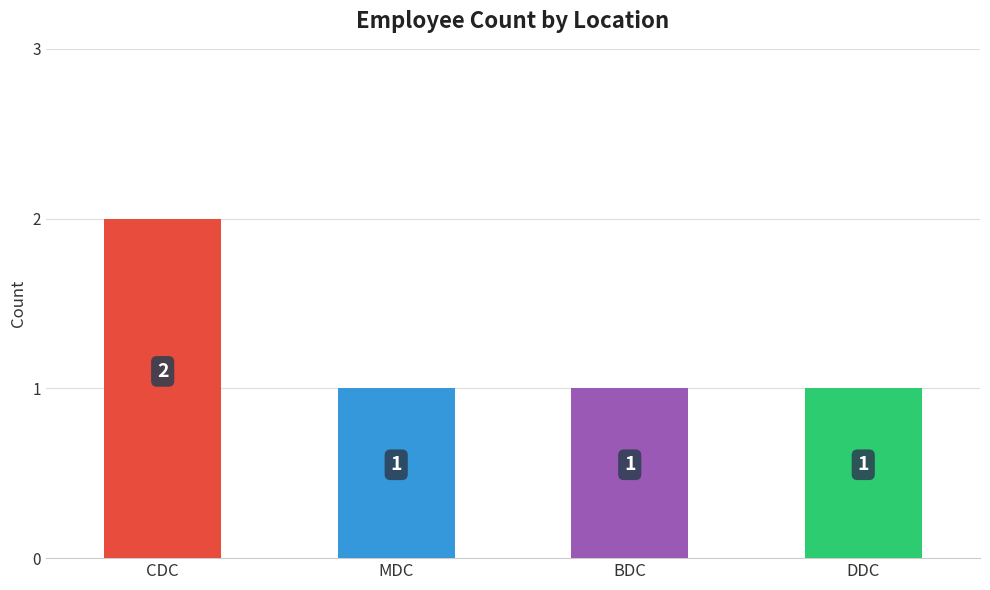

Read the value at DDC.

1